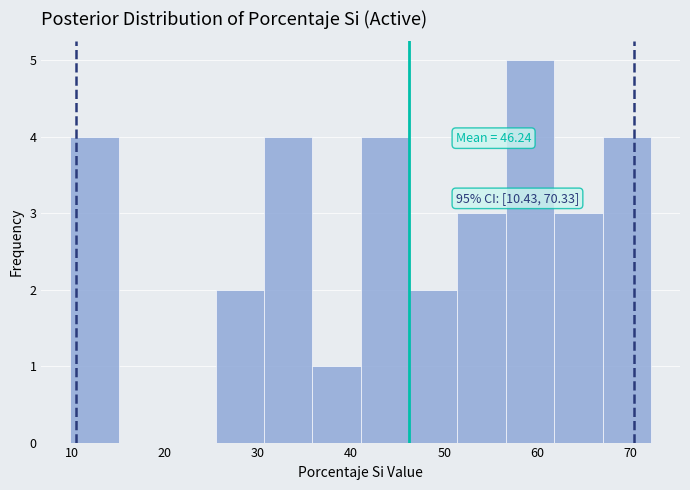

Over which range of the x-axis is the bar tallest?

57 to 62